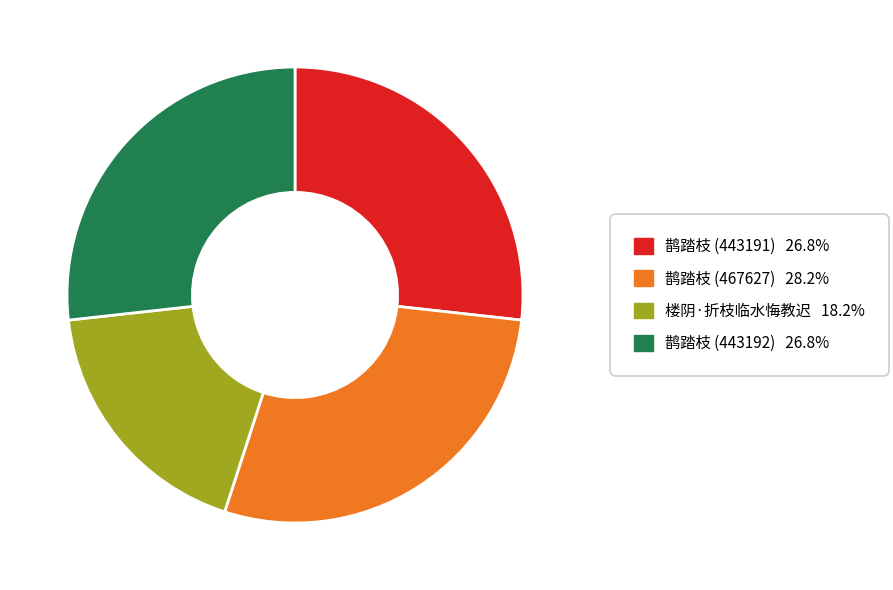

How many segments does this pie chart have?

4